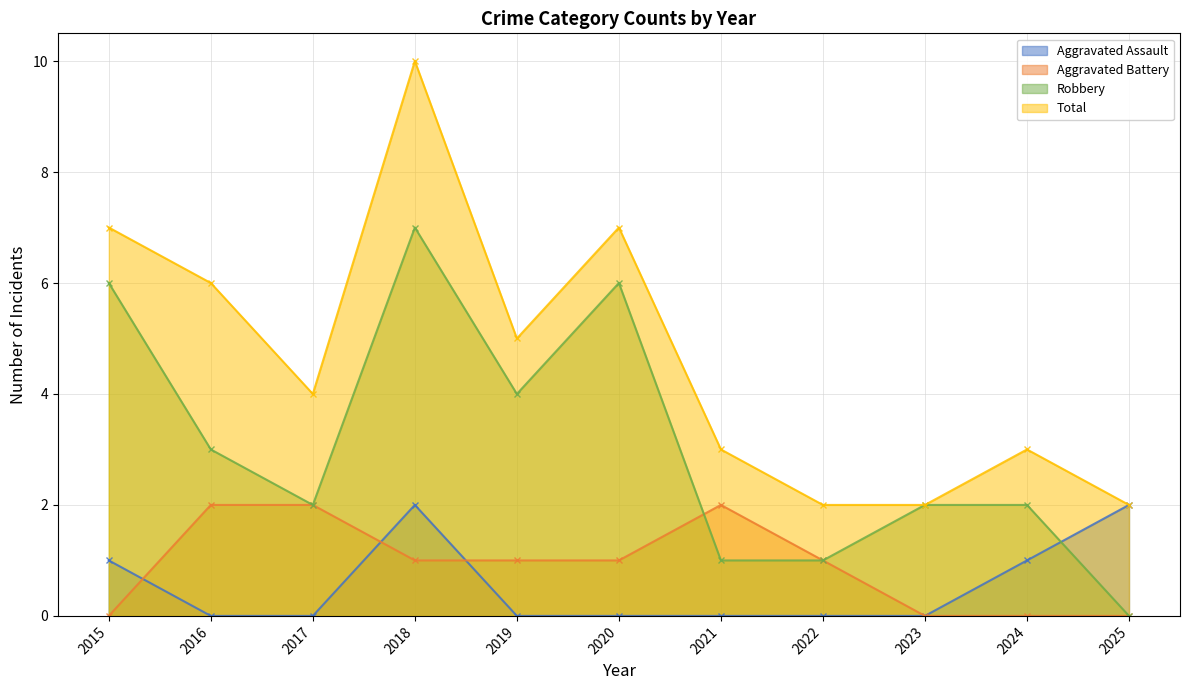

How many lines are shown in the chart?

4